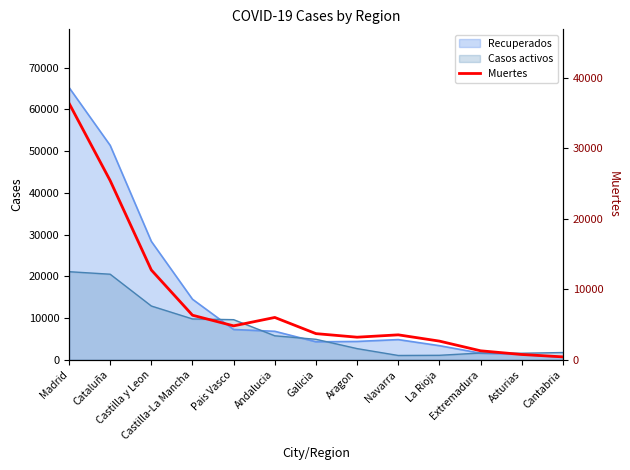

What is the minimum value shown in the chart?

425